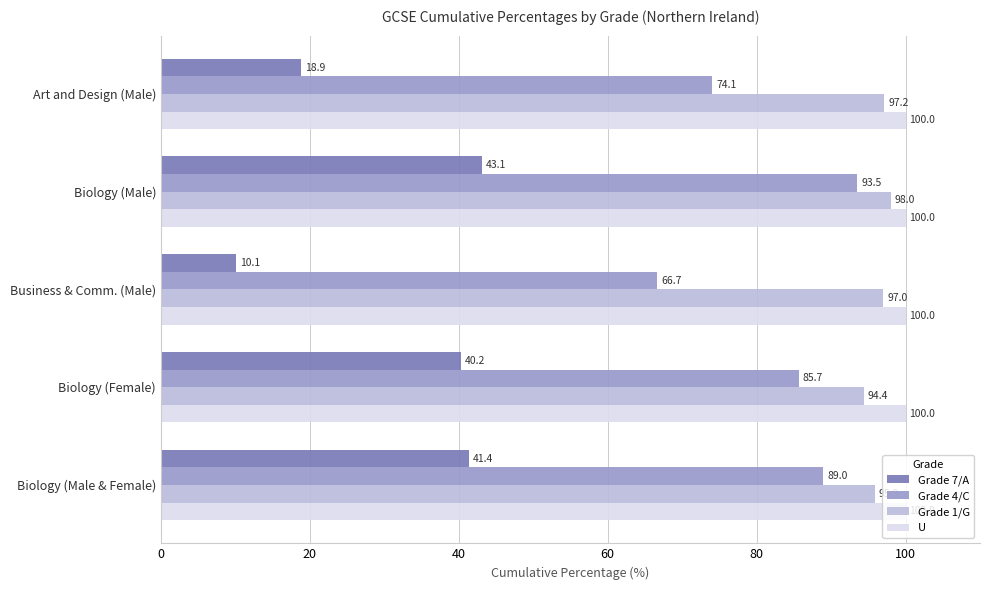

Which series has the largest range (max minus min)?

Grade 7/A